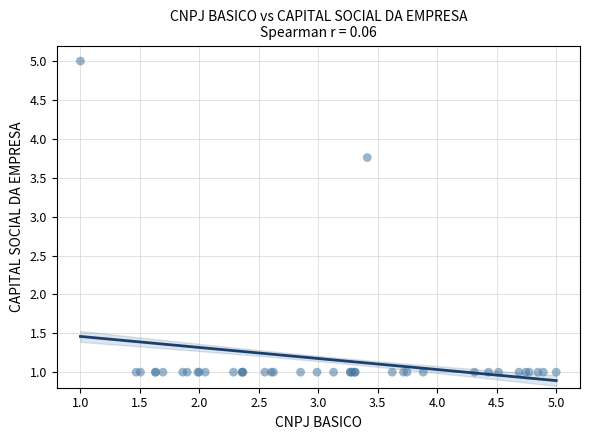

What Y value in the scatter plot is closest to 3?

3.8